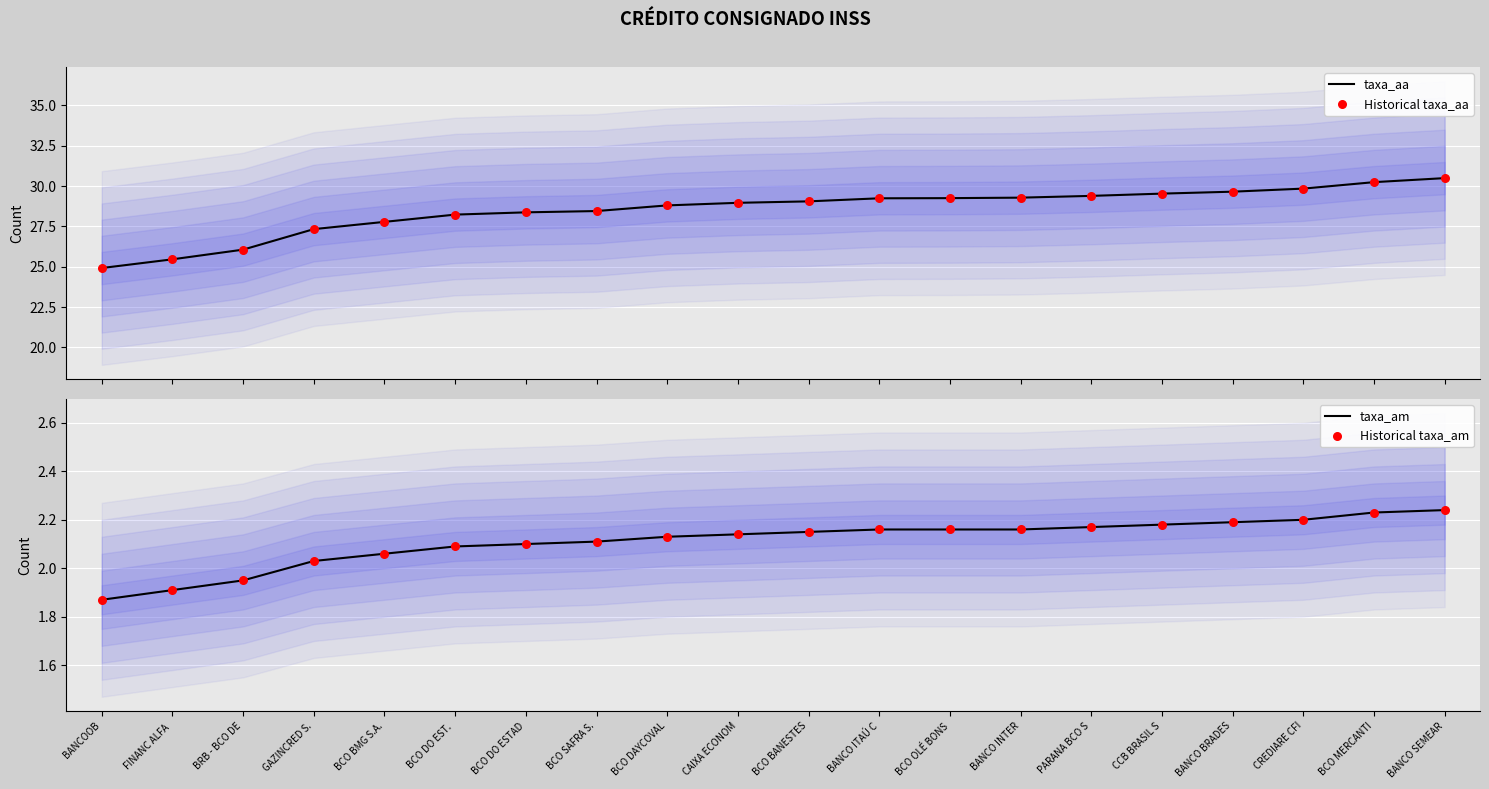

Which series reaches the minimum Y coordinate?

taxa_am